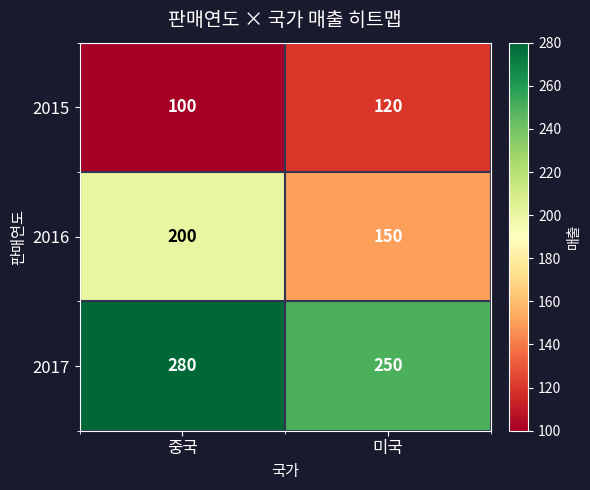

Read the 2017 value at 중국.

280